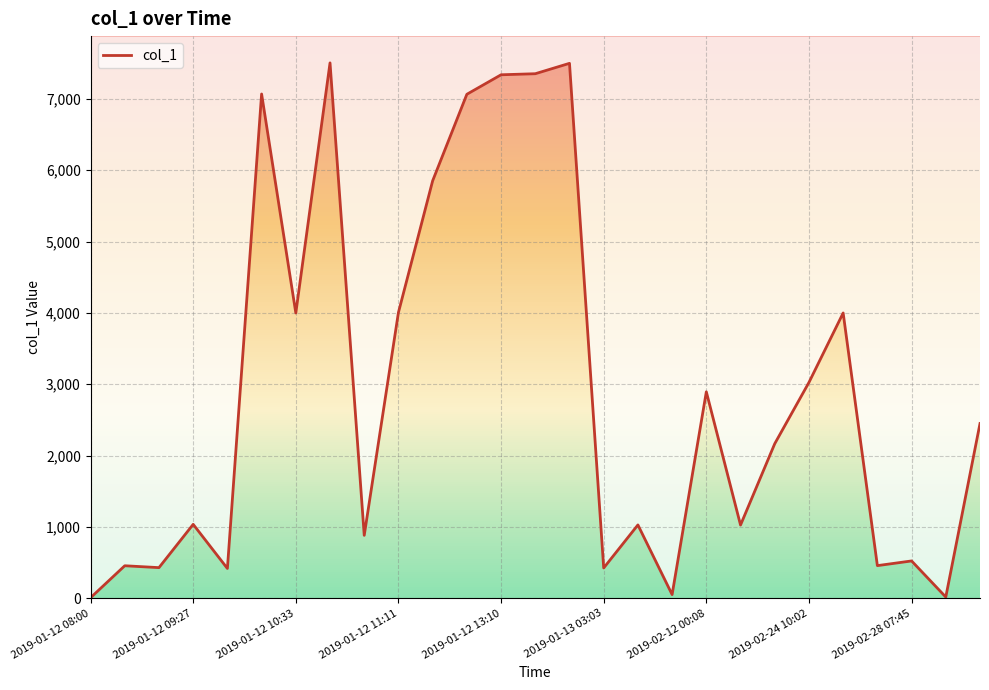

What is the average value?

2925.2